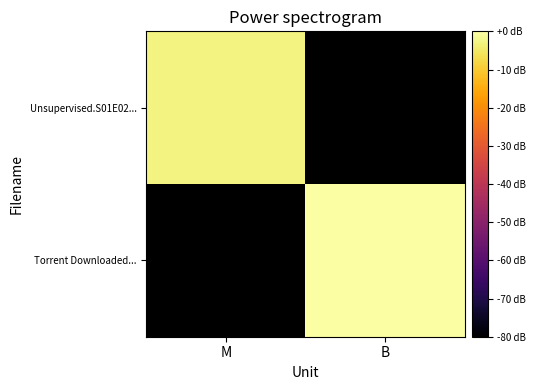

Which category has the highest value across all series?

B